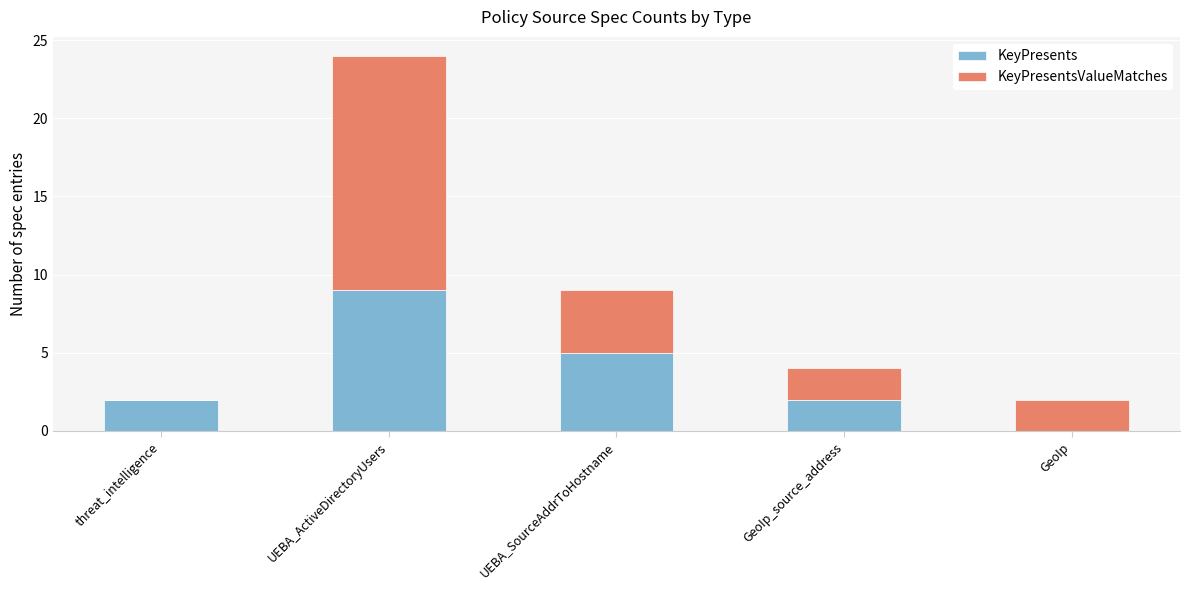

At which category is the sum across all series the highest?

UEBA_ActiveDirectoryUsers